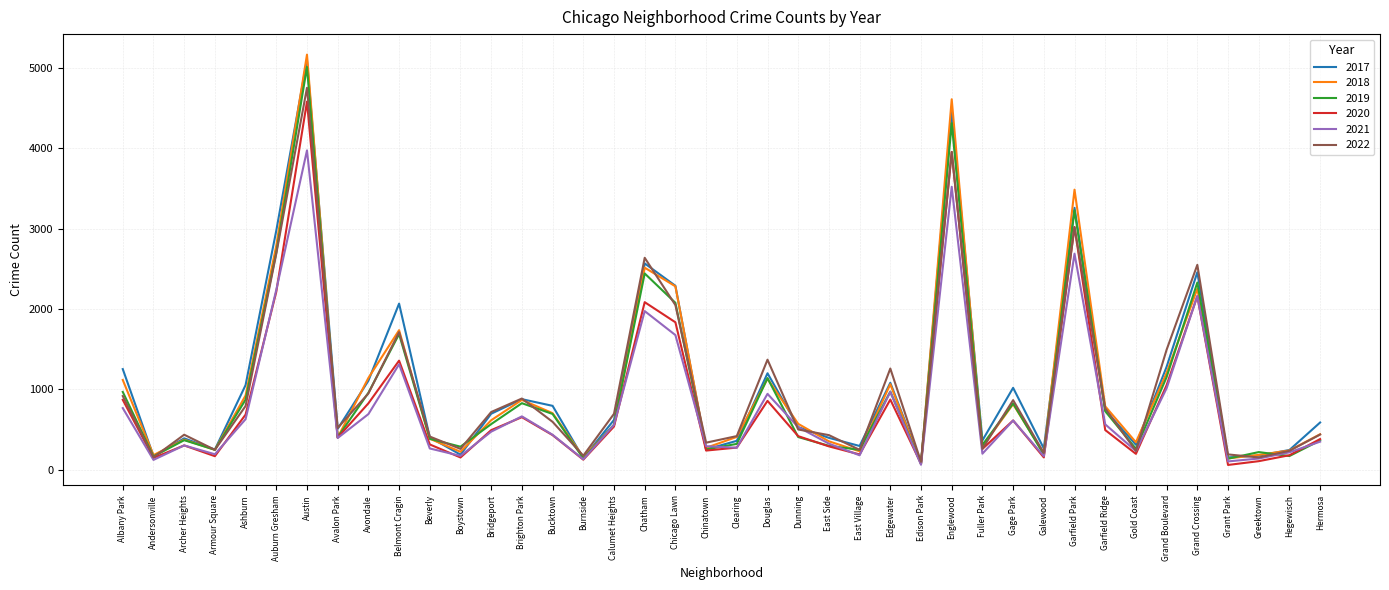

Which series changed the most between Austin and Chinatown?

2018